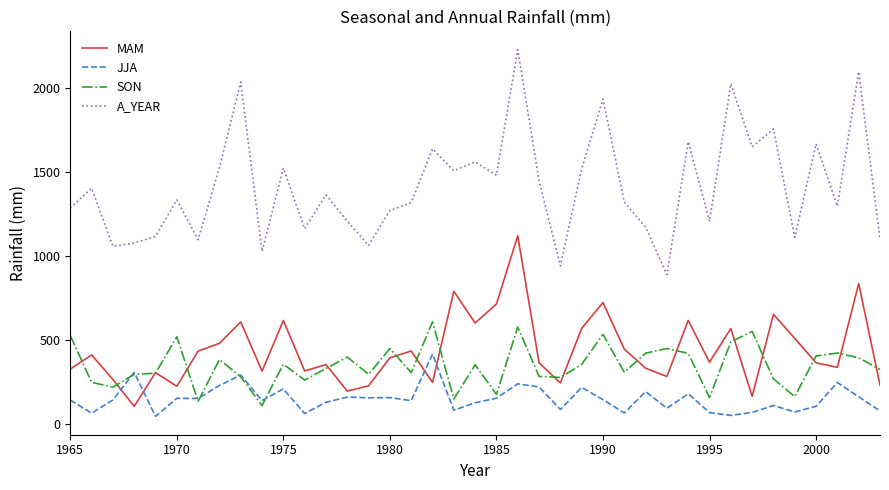

Which series has the widest spread of values?

A_YEAR